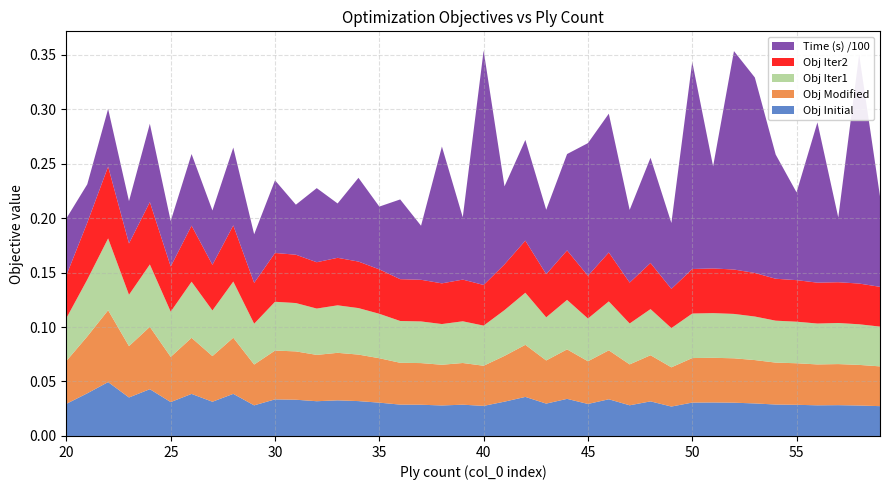

Reading left to right, what are all the values shown in this chart?

Ply count: 20=20.0	21=21.0	22=22.0	23=23.0	24=24.0	25=25.0	26=26.0	27=27.0	28=28.0	29=29.0	30=30.0	31=31.0	32=32.0	33=33.0	34=34.0	35=35.0	36=36.0	37=37.0	38=38.0	39=39.0	40=40.0	41=41.0	42=42.0	43=43.0	44=44.0	45=45.0	46=46.0	47=47.0	48=48.0	49=49.0	50=50.0	51=51.0	52=52.0	53=53.0	54=54.0	55=55.0	56=56.0	57=57.0	58=58.0	59=59.0
time (s): 20=5.2	21=3.5	22=5.3	23=3.9	24=7.2	25=4.2	26=6.6	27=5.0	28=7.1	29=4.5	30=6.7	31=4.6	32=6.8	33=5.0	34=7.7	35=5.8	36=7.3	37=5.0	38=12.6	39=5.7	40=21.5	41=7.2	42=9.2	43=5.9	44=8.8	45=12.2	46=12.7	47=6.7	48=9.7	49=6.0	50=19.0	51=9.4	52=20.0	53=17.9	54=11.4	55=8.1	56=14.7	57=5.9	58=21.0	59=8.3
obj_initial: 20=0.0	21=0.0	22=0.0	23=0.0	24=0.0	25=0.0	26=0.0	27=0.0	28=0.0	29=0.0	30=0.0	31=0.0	32=0.0	33=0.0	34=0.0	35=0.0	36=0.0	37=0.0	38=0.0	39=0.0	40=0.0	41=0.0	42=0.0	43=0.0	44=0.0	45=0.0	46=0.0	47=0.0	48=0.0	49=0.0	50=0.0	51=0.0	52=0.0	53=0.0	54=0.0	55=0.0	56=0.0	57=0.0	58=0.0	59=0.0
obj_modified: 20=0.0	21=0.1	22=0.1	23=0.0	24=0.1	25=0.0	26=0.1	27=0.0	28=0.1	29=0.0	30=0.0	31=0.0	32=0.0	33=0.0	34=0.0	35=0.0	36=0.0	37=0.0	38=0.0	39=0.0	40=0.0	41=0.0	42=0.0	43=0.0	44=0.0	45=0.0	46=0.0	47=0.0	48=0.0	49=0.0	50=0.0	51=0.0	52=0.0	53=0.0	54=0.0	55=0.0	56=0.0	57=0.0	58=0.0	59=0.0
obj_iter1: 20=0.0	21=0.1	22=0.1	23=0.0	24=0.1	25=0.0	26=0.1	27=0.0	28=0.1	29=0.0	30=0.0	31=0.0	32=0.0	33=0.0	34=0.0	35=0.0	36=0.0	37=0.0	38=0.0	39=0.0	40=0.0	41=0.0	42=0.0	43=0.0	44=0.0	45=0.0	46=0.0	47=0.0	48=0.0	49=0.0	50=0.0	51=0.0	52=0.0	53=0.0	54=0.0	55=0.0	56=0.0	57=0.0	58=0.0	59=0.0
obj_iter2: 20=0.0	21=0.1	22=0.1	23=0.0	24=0.1	25=0.0	26=0.1	27=0.0	28=0.1	29=0.0	30=0.0	31=0.0	32=0.0	33=0.0	34=0.0	35=0.0	36=0.0	37=0.0	38=0.0	39=0.0	40=0.0	41=0.0	42=0.0	43=0.0	44=0.0	45=0.0	46=0.0	47=0.0	48=0.0	49=0.0	50=0.0	51=0.0	52=0.0	53=0.0	54=0.0	55=0.0	56=0.0	57=0.0	58=0.0	59=0.0